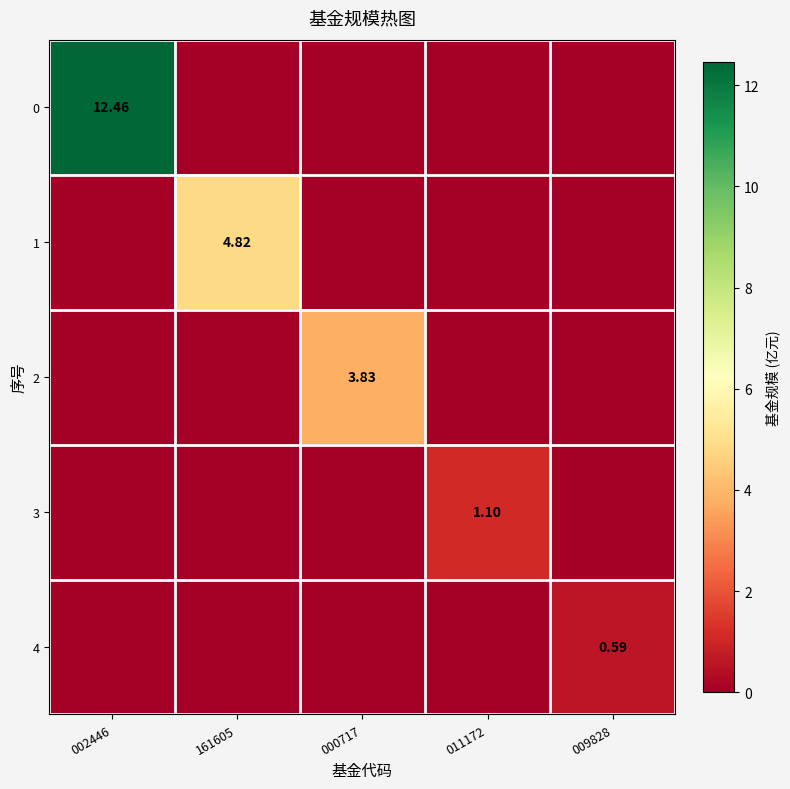

Count the number of data series in this chart.

5